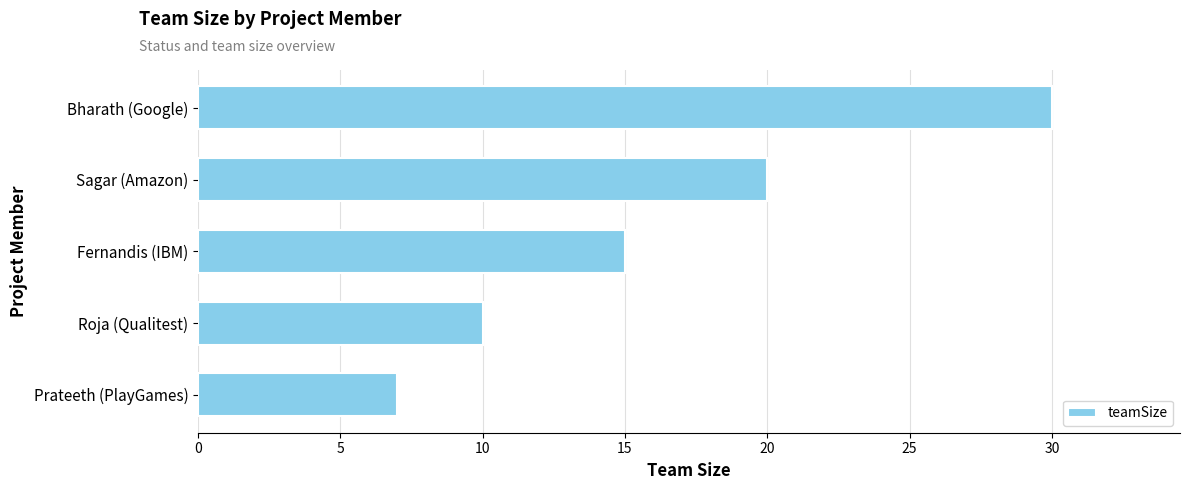

What is the difference between the maximum and minimum values?

23